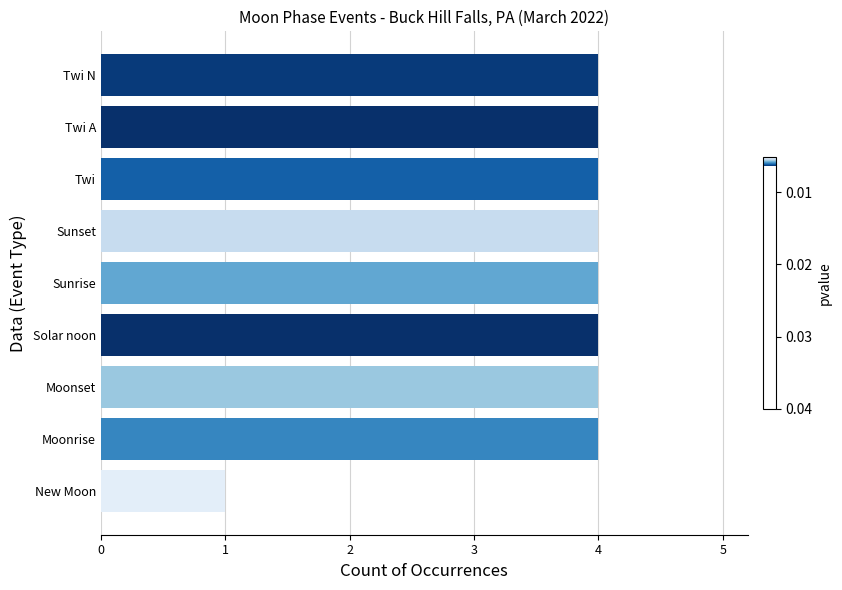

What is the minimum value shown in the chart?

1